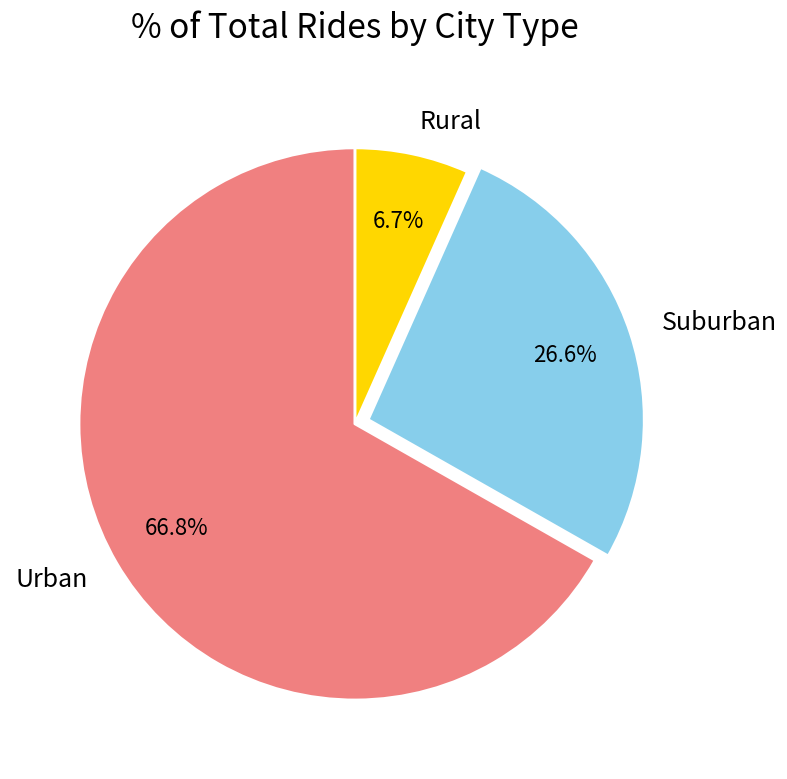

What percentage do Urban and Suburban together represent?

93.3%